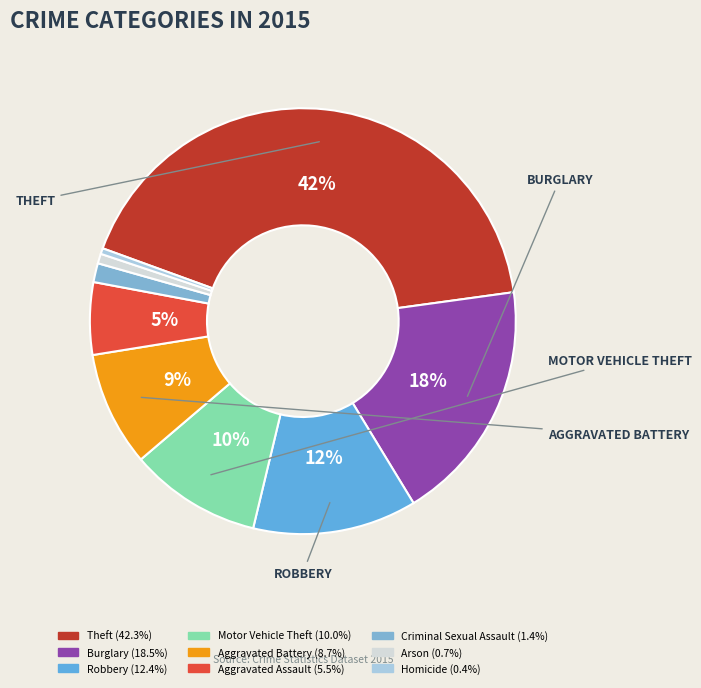

Is it true that Criminal Sexual Assault is 1% of the pie?

True